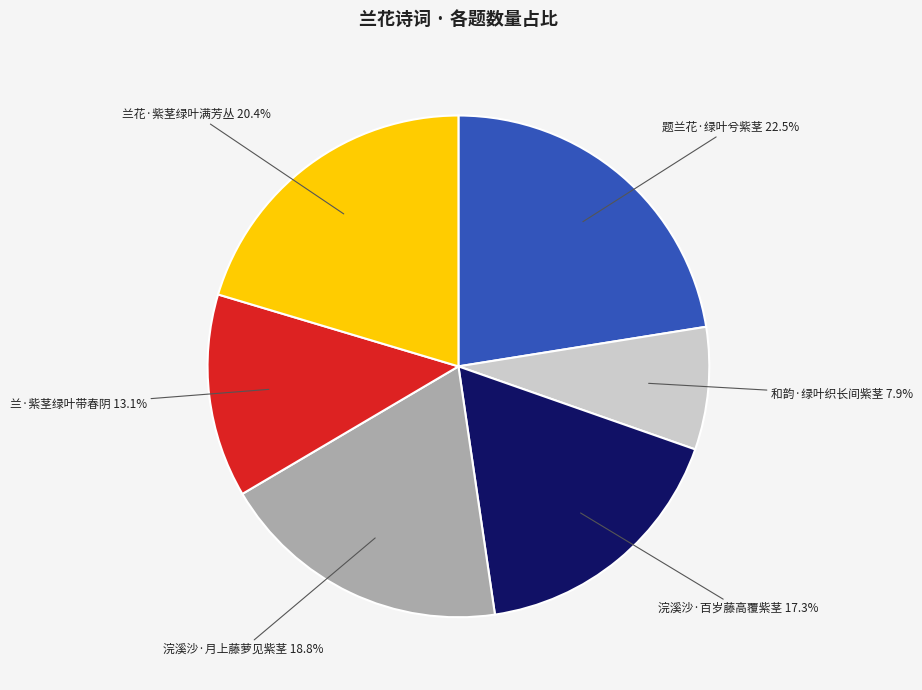

Is there any slice that represents more than half of the pie?

No